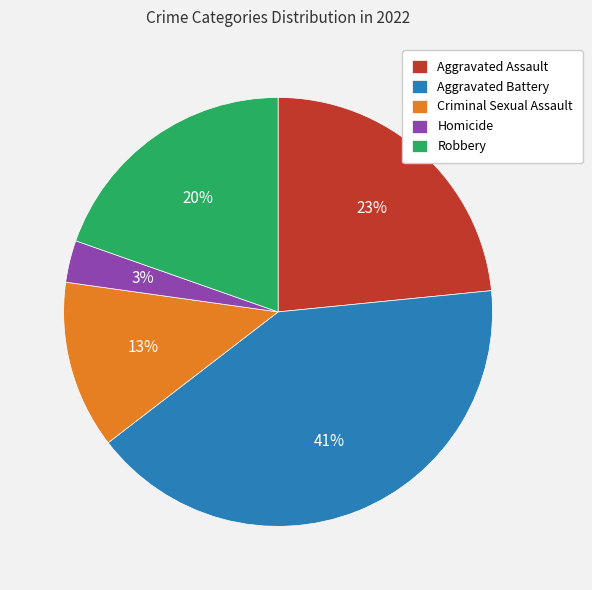

The Aggravated Battery slice represents 41% of the pie. True or false?

True